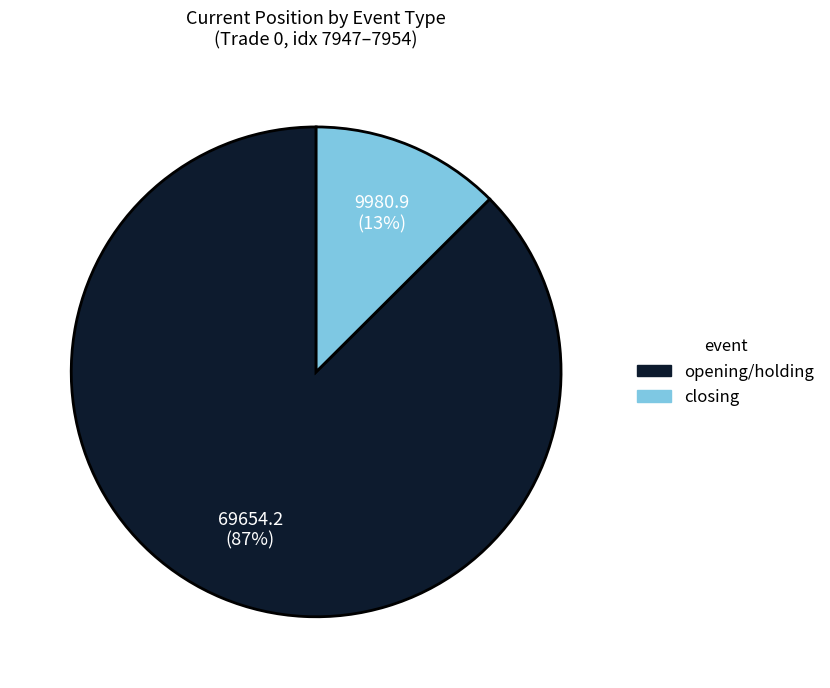

To the nearest percent, what is the average slice percentage?

50%